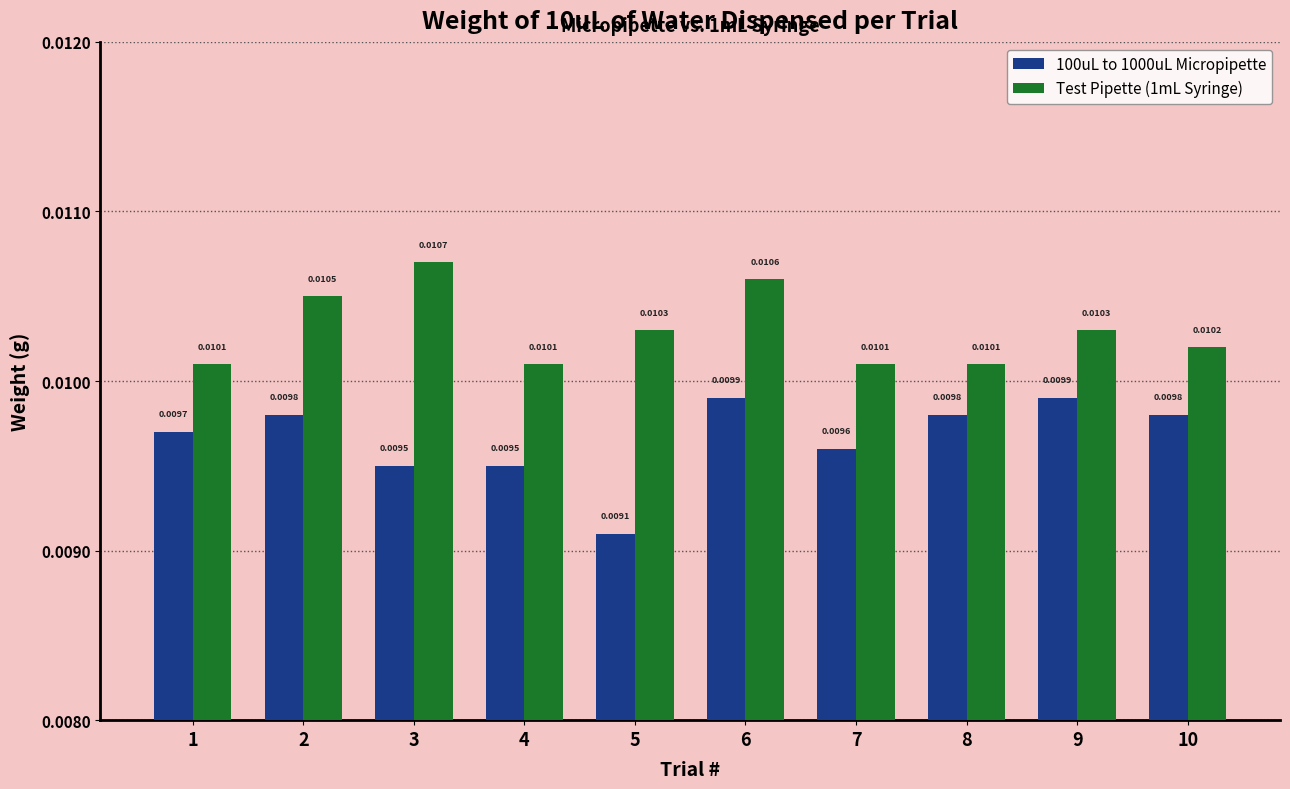

How many bars are there in each group?

2